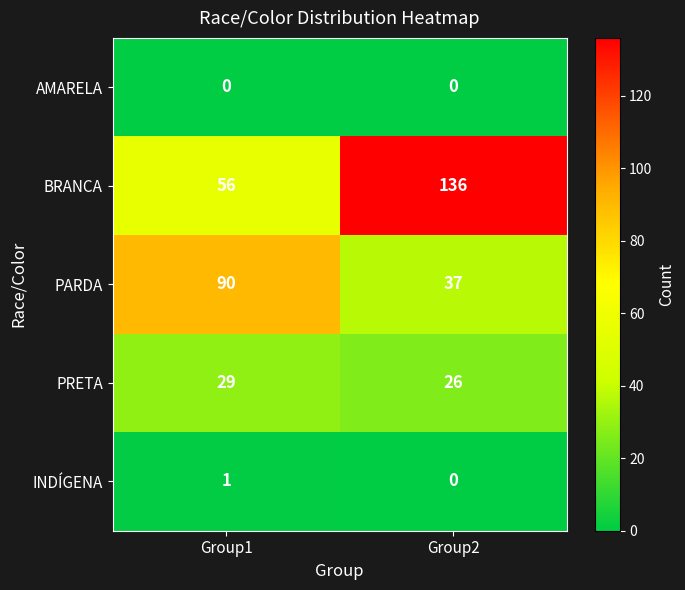

What is the spread (max minus min) of values at Group2?

136